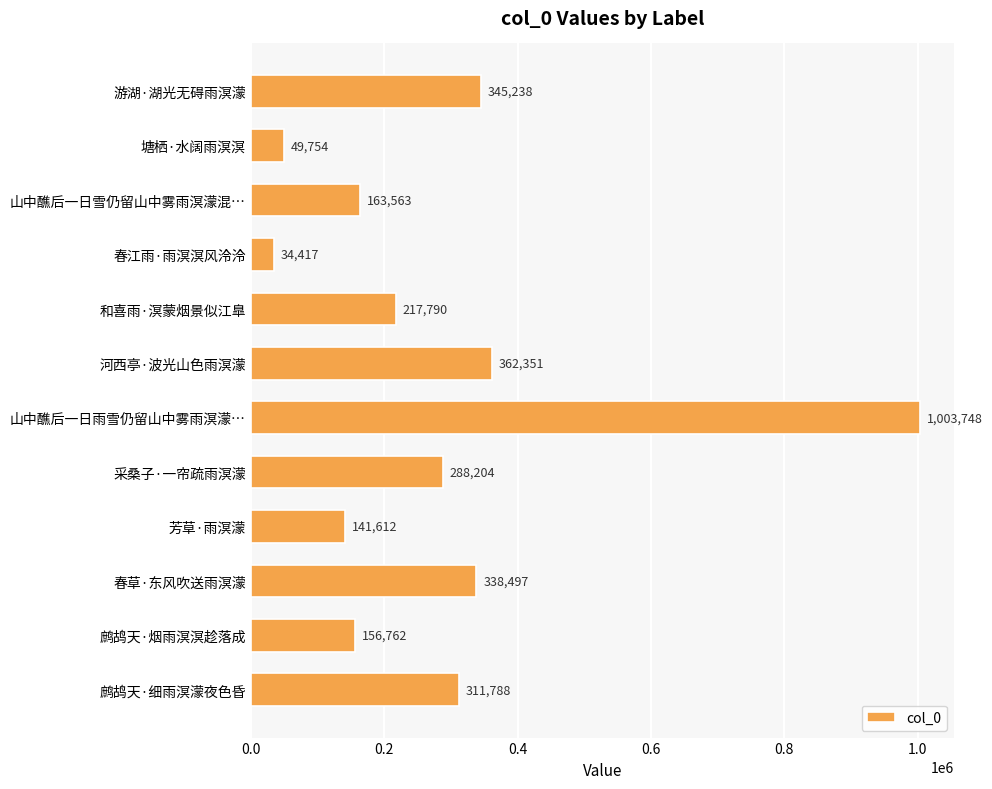

Rank the categories by value from lowest to highest.

春江雨·雨溟溟风泠泠, 塘栖·水阔雨溟溟, 芳草·雨溟濛, 鹧鸪天·烟雨溟溟趁落成, 山中醮后一日雪仍留山中雾雨溟濛混…, 和喜雨·溟蒙烟景似江臯, 采桑子·一帘疏雨溟濛, 鹧鸪天·细雨溟濛夜色昏, 春草·东风吹送雨溟濛, 游湖·湖光无碍雨溟濛, 河西亭·波光山色雨溟濛, 山中醮后一日雨雪仍留山中雾雨溟濛…